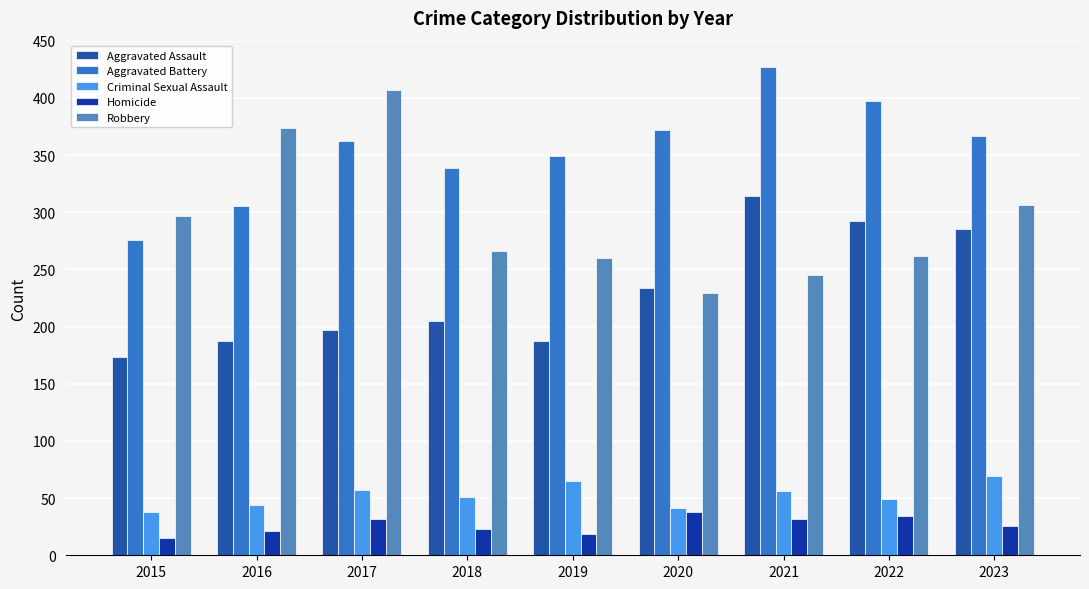

What is the sum of the Homicide values at 2017 and 2023?

58